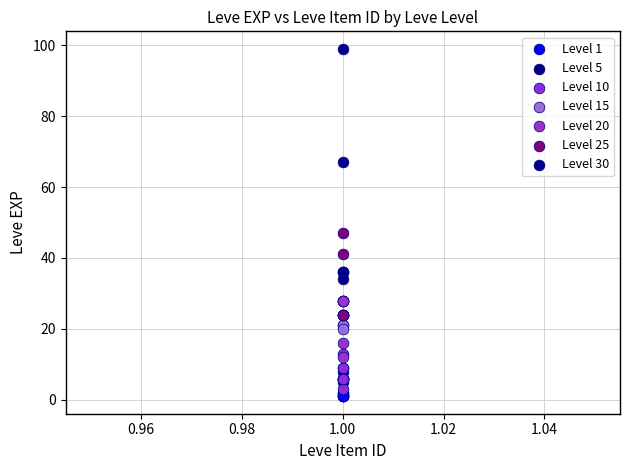

Which series reaches the minimum Y coordinate?

Level 1